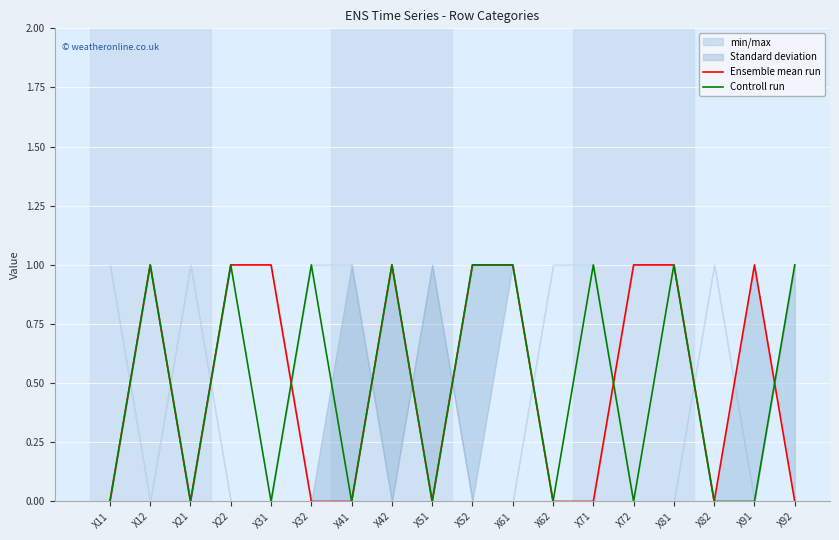

Reading left to right, what are all the values shown in this chart?

Ensemble mean run: X11=0	X12=1	X21=0	X22=1	X31=1	X32=0	X41=0	X42=1	X51=0	X52=1	X61=1	X62=0	X71=0	X72=1	X81=1	X82=0	X91=1	X92=0
Controll run: X11=0	X12=1	X21=0	X22=1	X31=0	X32=1	X41=0	X42=1	X51=0	X52=1	X61=1	X62=0	X71=1	X72=0	X81=1	X82=0	X91=0	X92=1